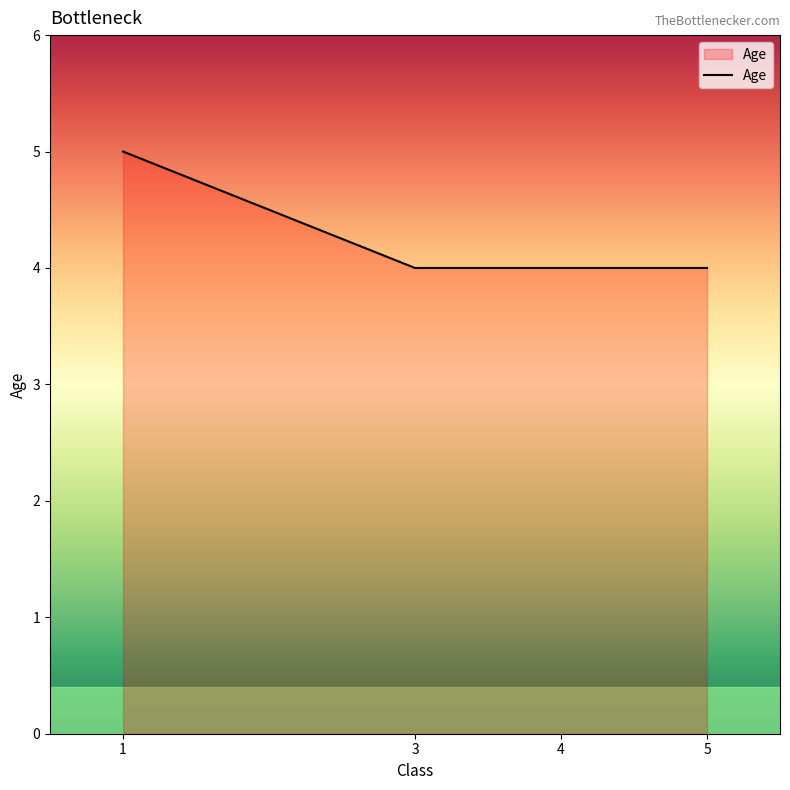

What is the maximum value shown in the chart?

5